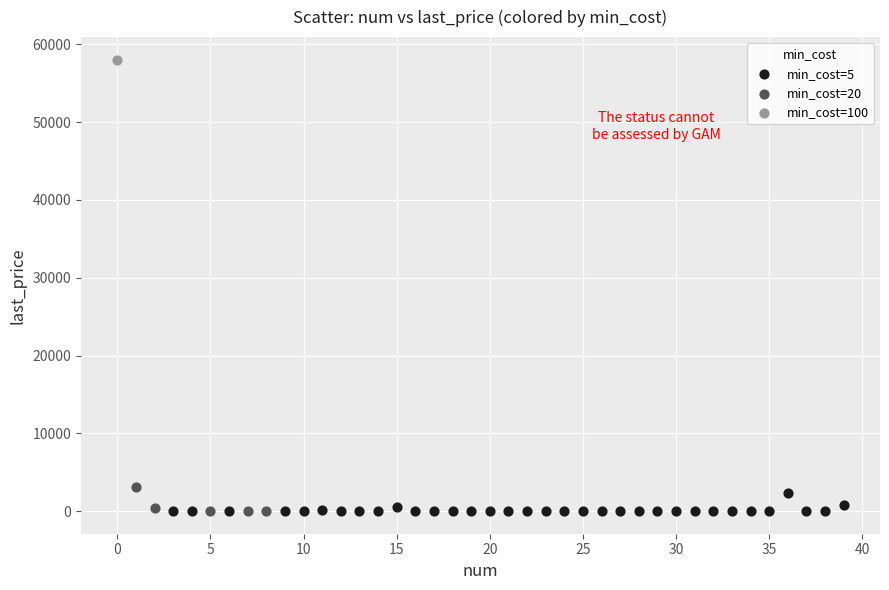

What are all the series names shown in the legend?

min_cost=5, min_cost=20, min_cost=100